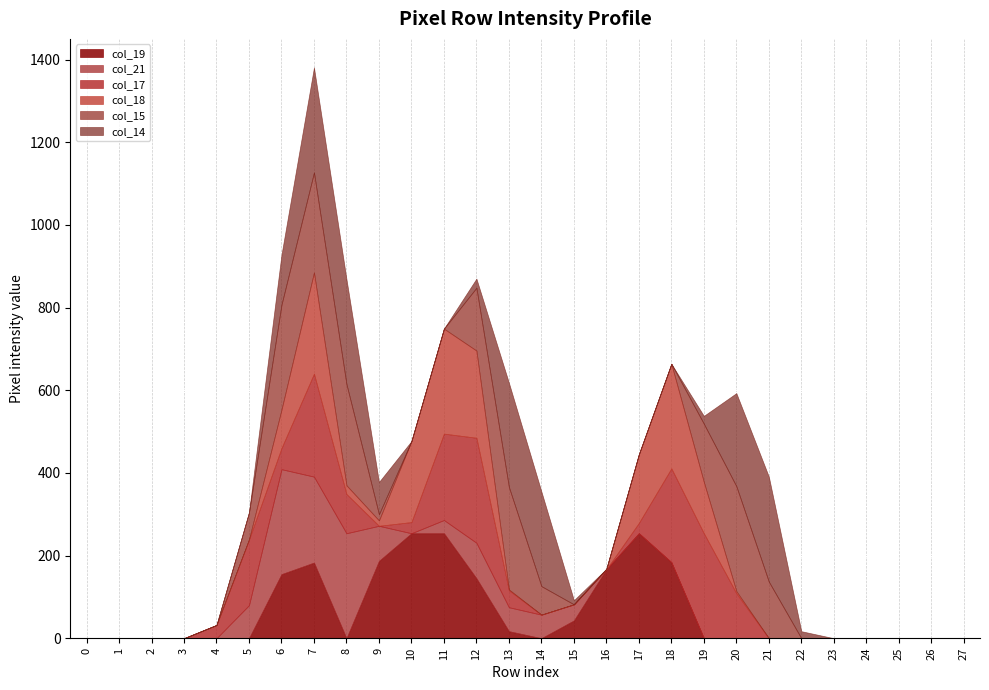

Is the value of col_19 at 19 greater than the value of col_21 at 15?

No